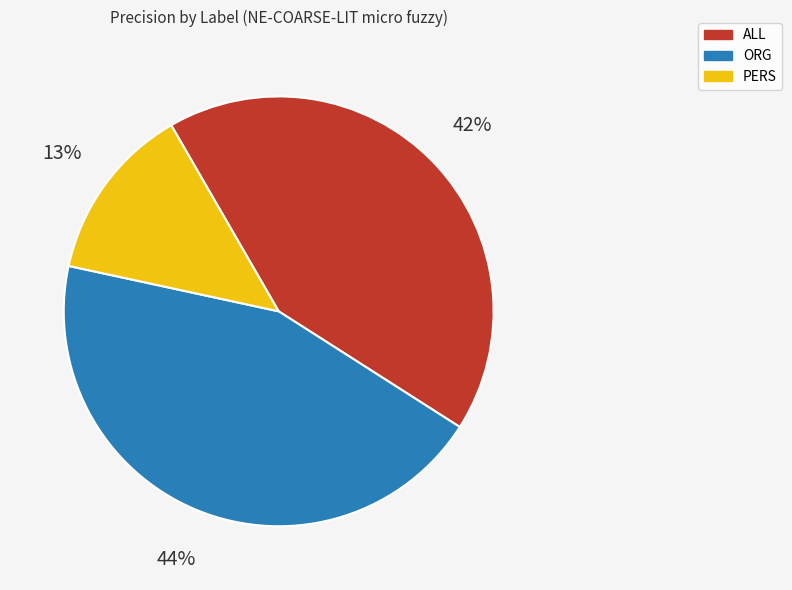

Is it true that ORG is 58% of the pie?

False